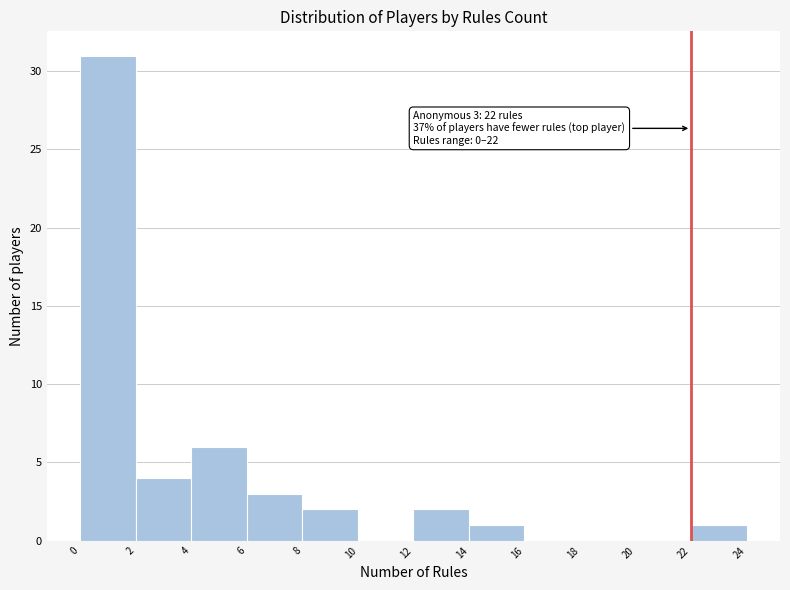

Which range on the x-axis has the tallest bar?

0 to 2